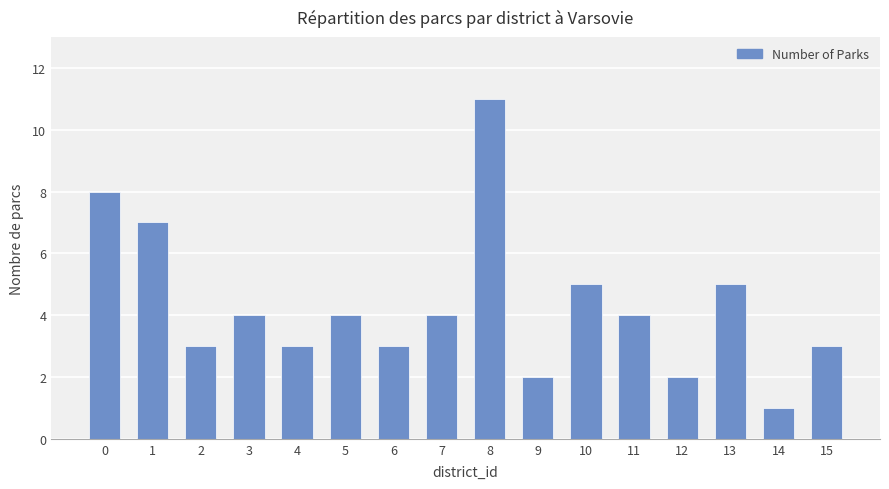

The value at 7 is 4. True or false?

True